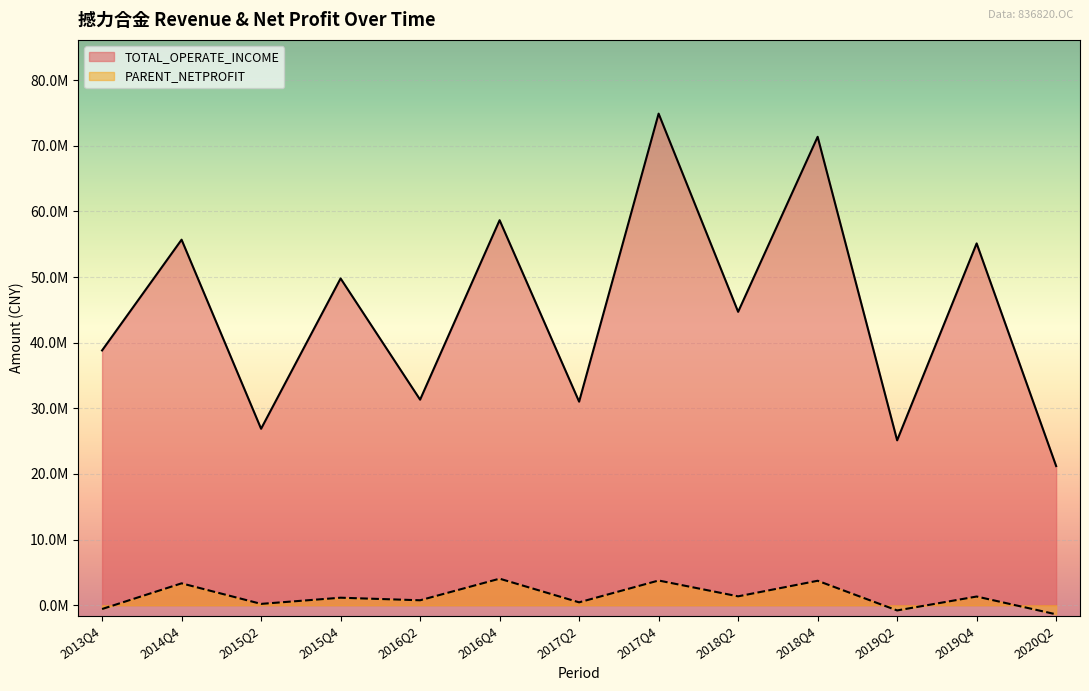

Which label corresponds to the largest value in the chart?

2017Q4